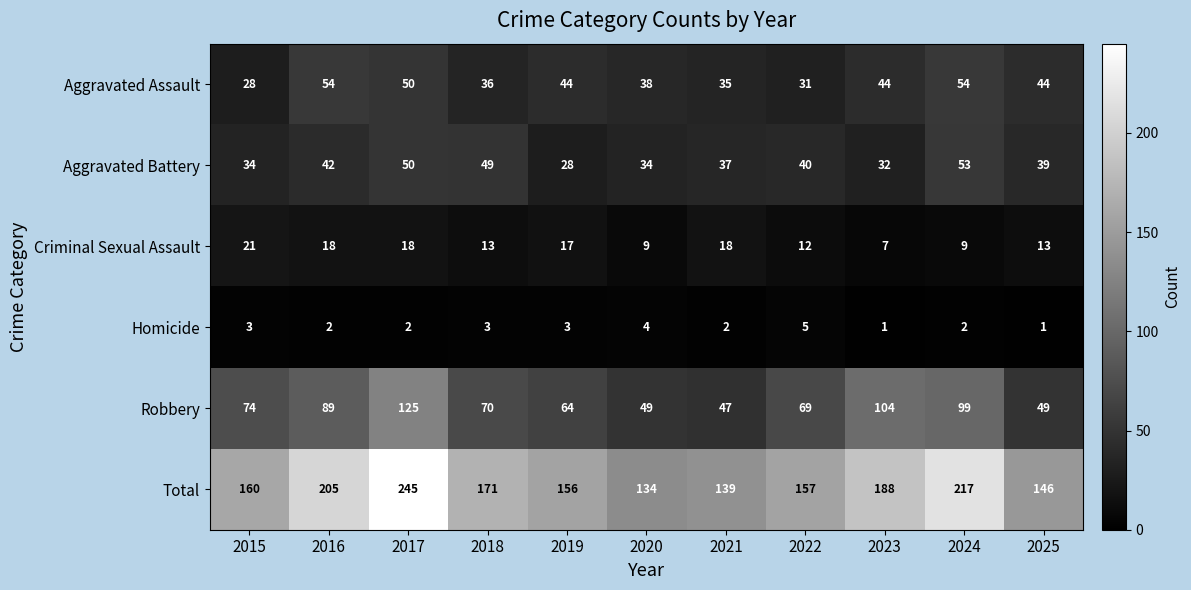

Read the Criminal Sexual Assault value at 2016.

18